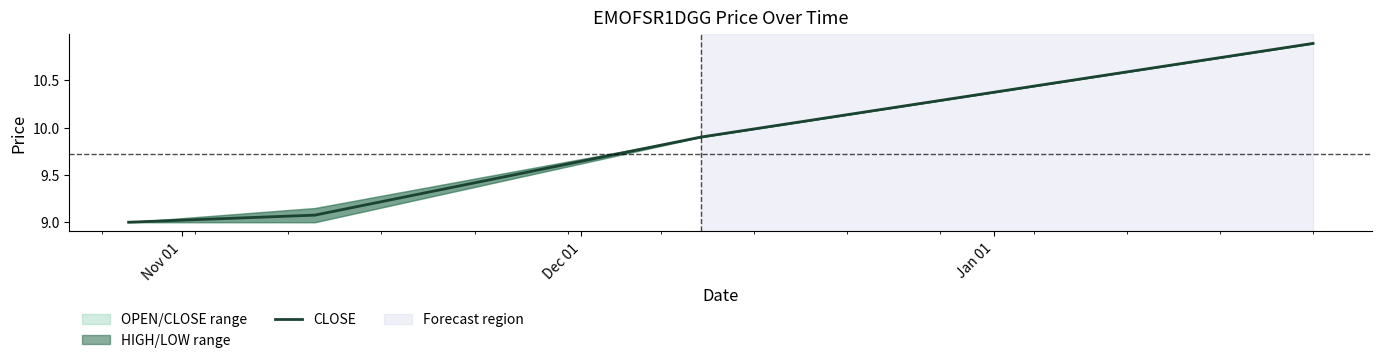

True or false: CLOSE has more than 2 points higher than both neighbors.

False